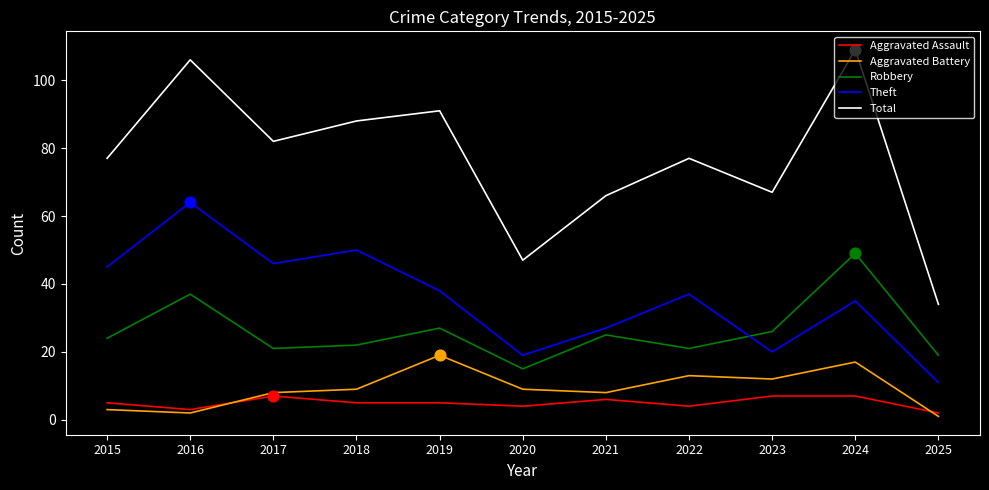

Which series has the largest total across all categories?

Total